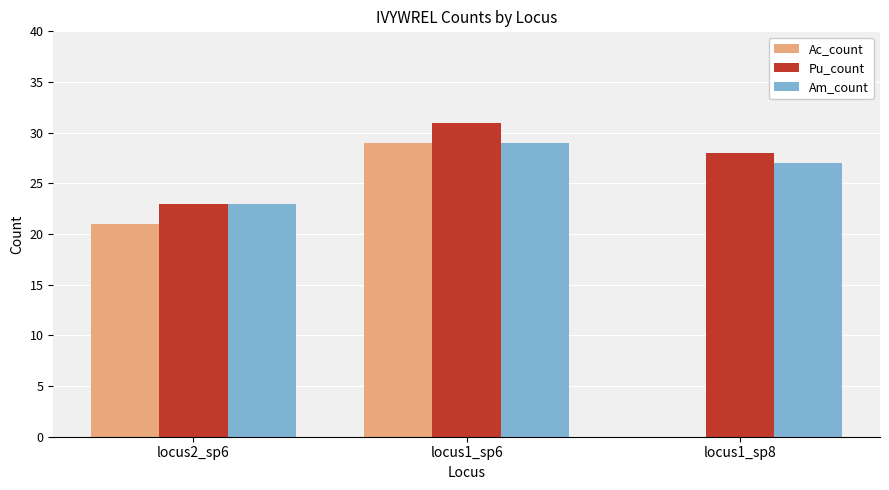

Count the Am_count values in the range 23 to 29.

3